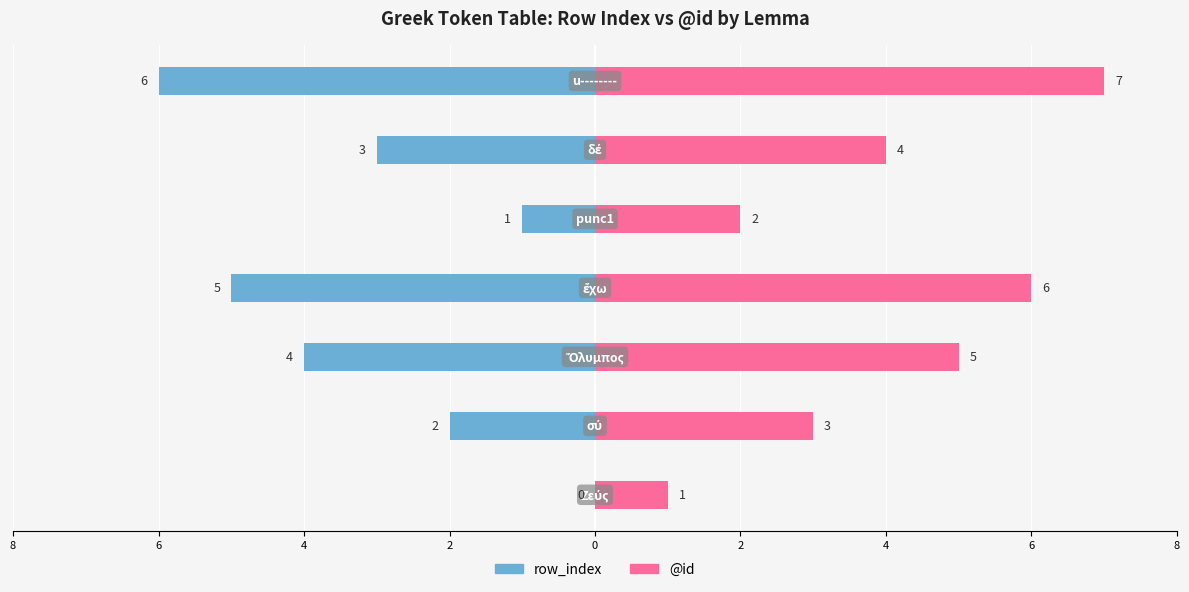

Between 0 and 2, which series saw the biggest shift?

row_index